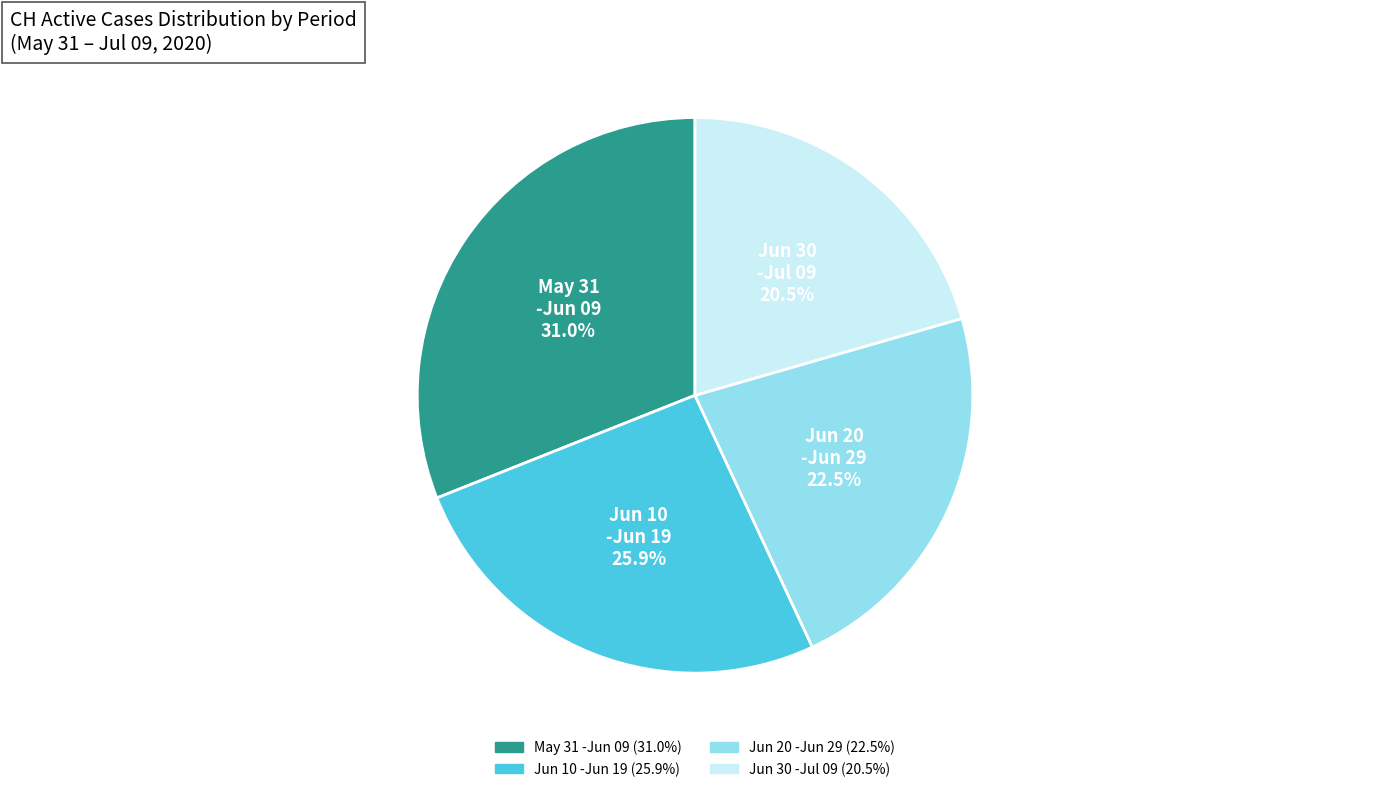

Is there any slice that represents more than half of the pie?

No